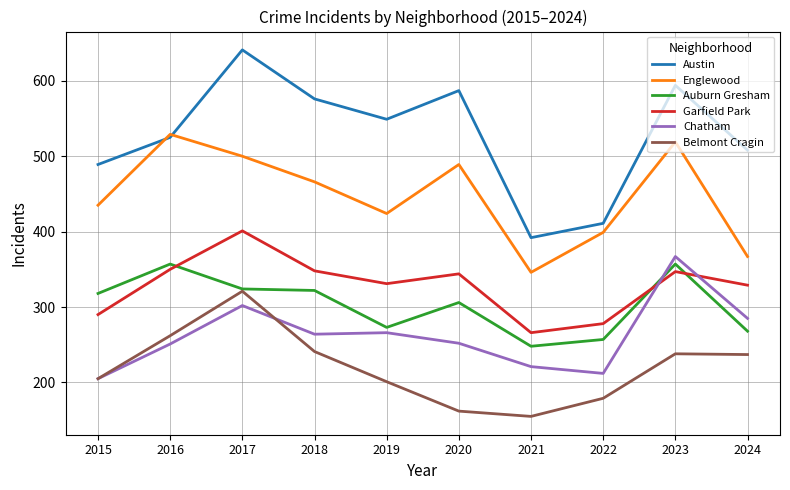

What is the sum of all Englewood values?

4474